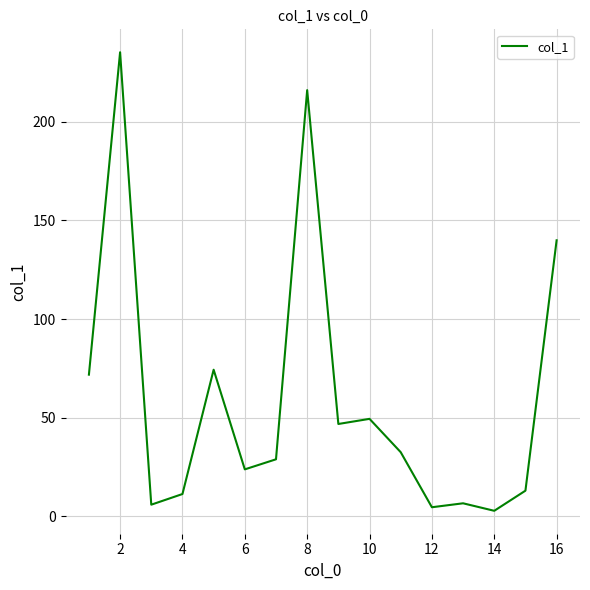

What is the maximum value shown in the chart?

235.2